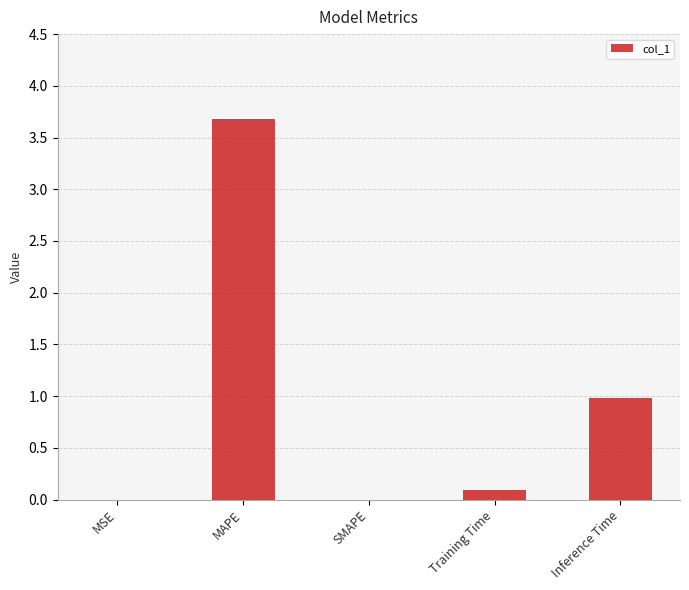

What is the greatest value displayed?

3.7